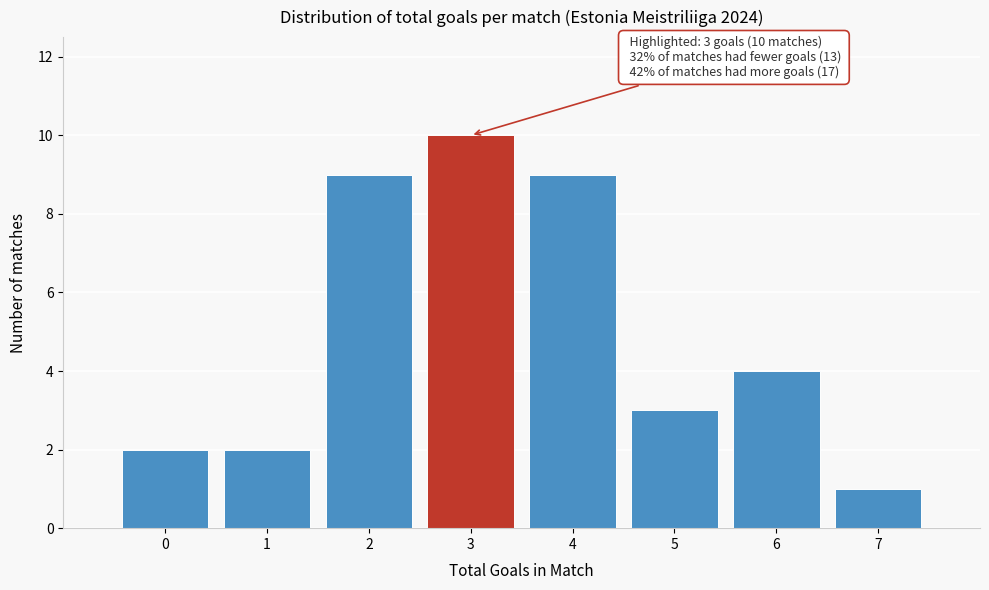

Which range on the x-axis has the tallest bar?

2.5 to 3.5